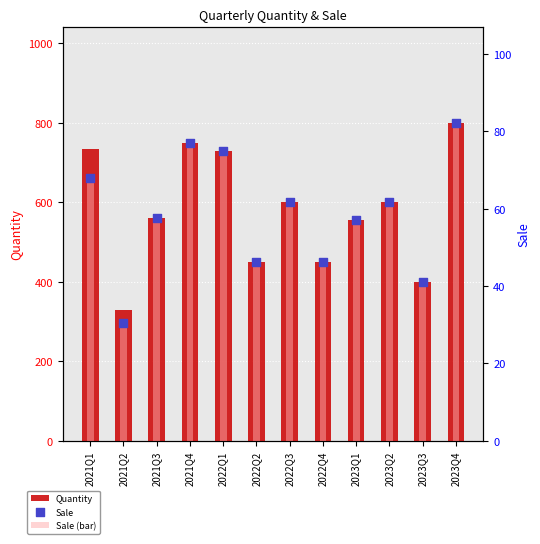

Which series reaches the maximum Y coordinate?

Quantity